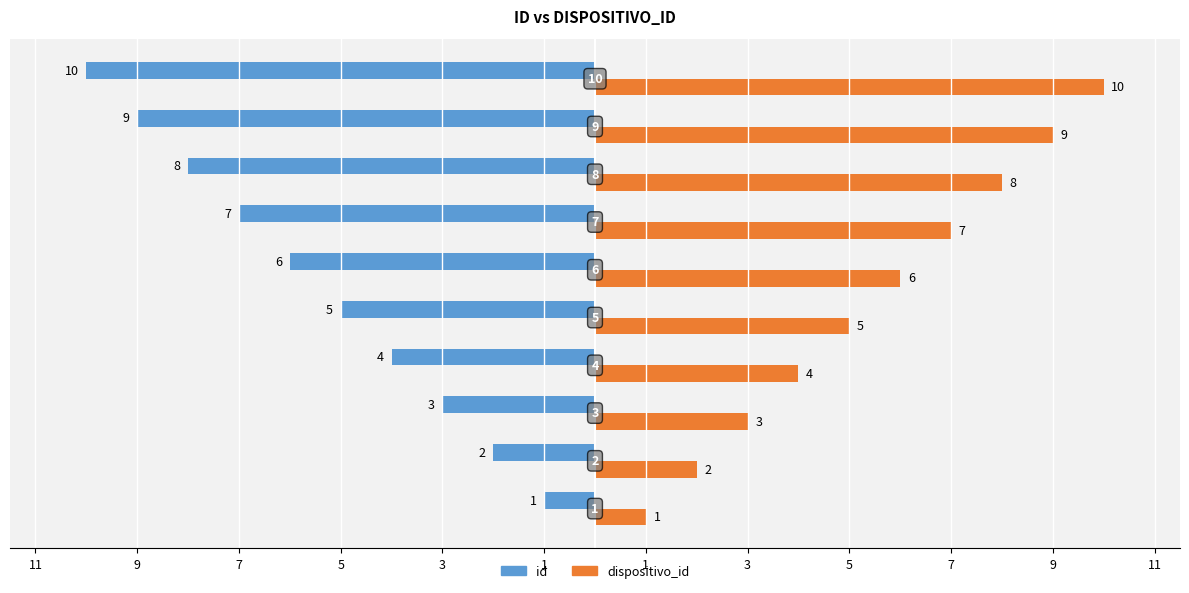

What are all the series names shown in the legend?

id, dispositivo_id